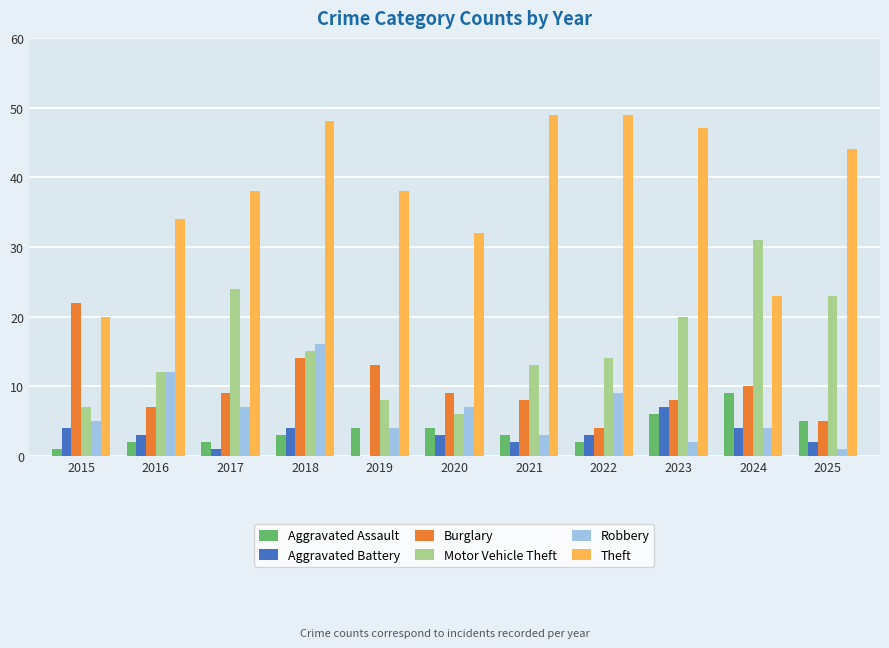

The Aggravated Battery series shows 2 at 2015. True or false?

False